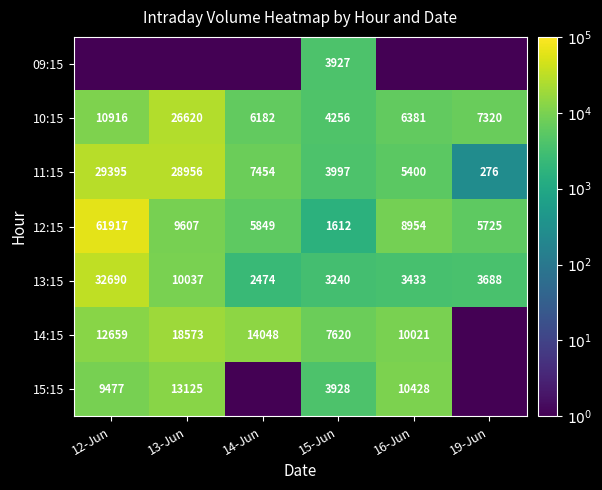

What is the sum of all 13:15 values?

55562